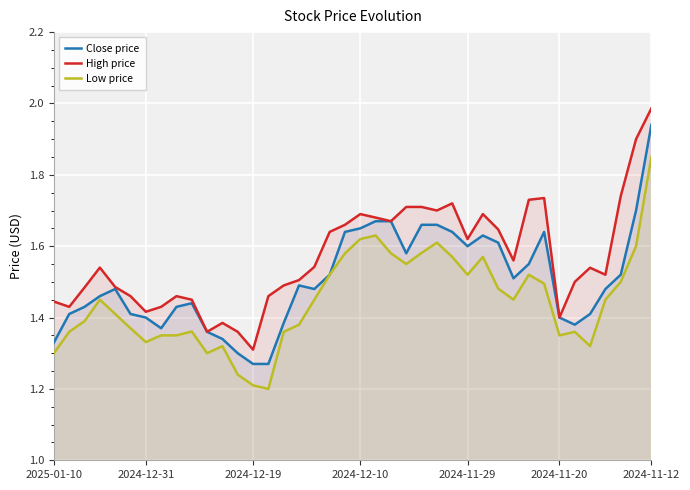

What is the approximate value of Close price at 7?

1.4